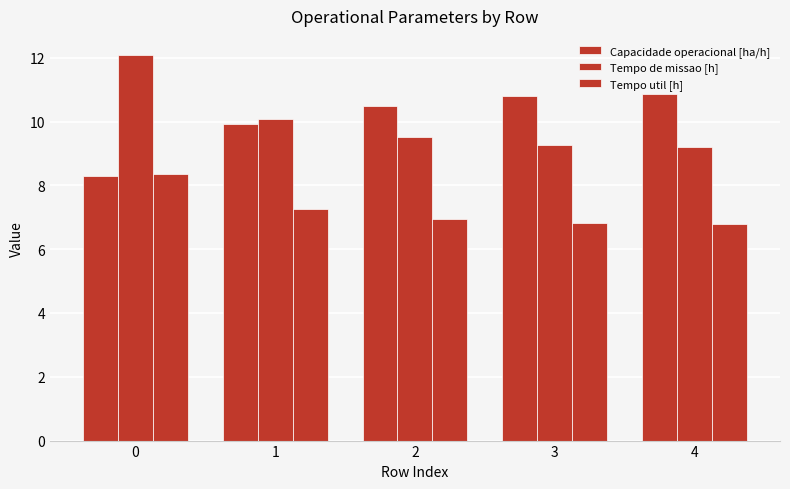

Does the chart contain stacked bars?

No